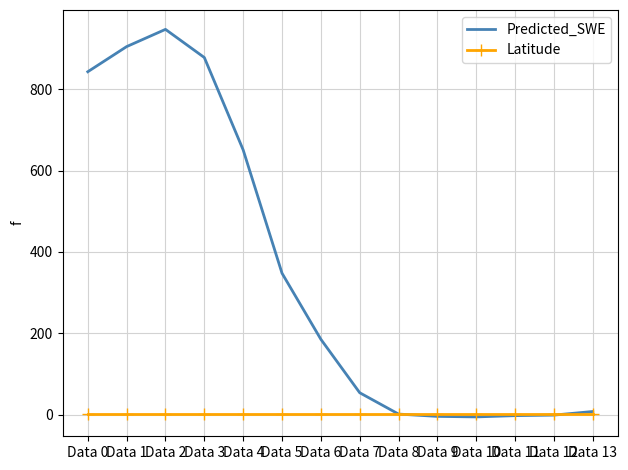

Which series has the largest range (max minus min)?

Predicted_SWE